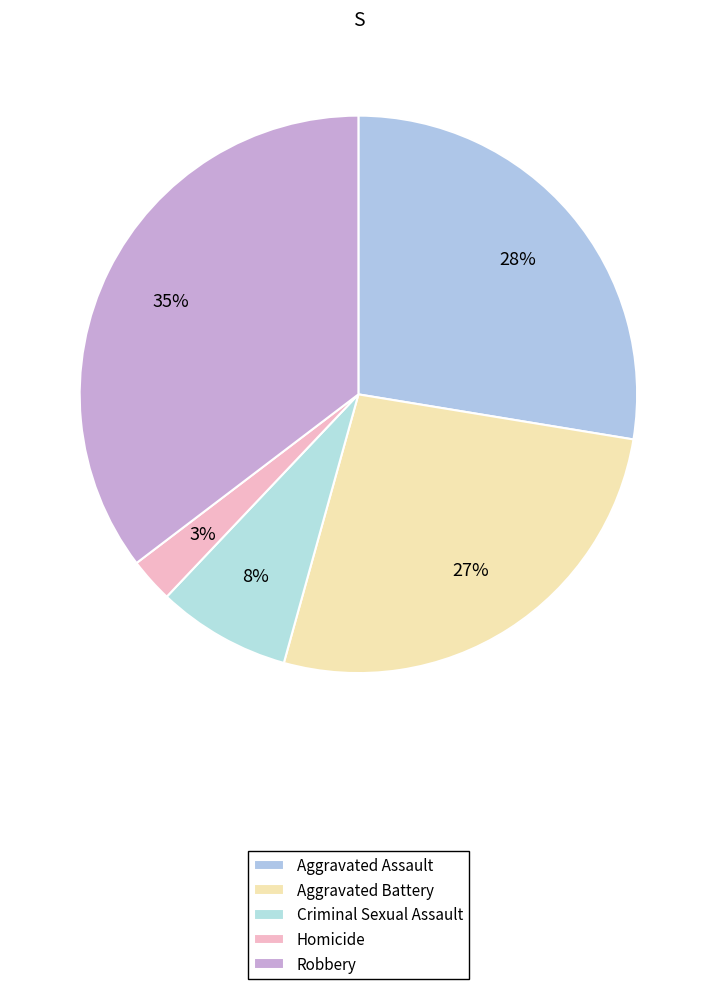

How many slices are in this pie chart?

5